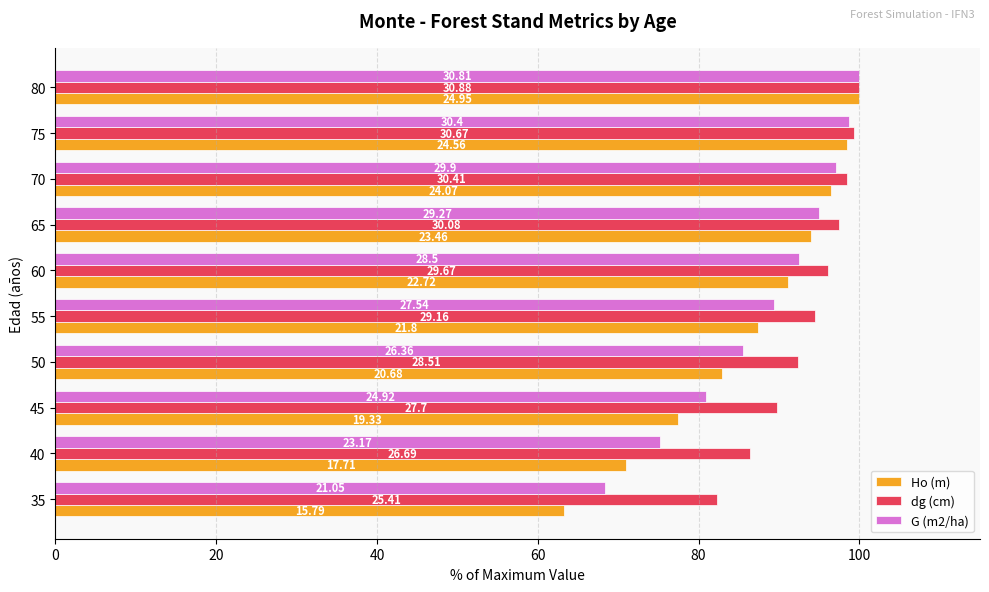

What are all the series names shown in the legend?

Ho (m), dg (cm), G (m2/ha)